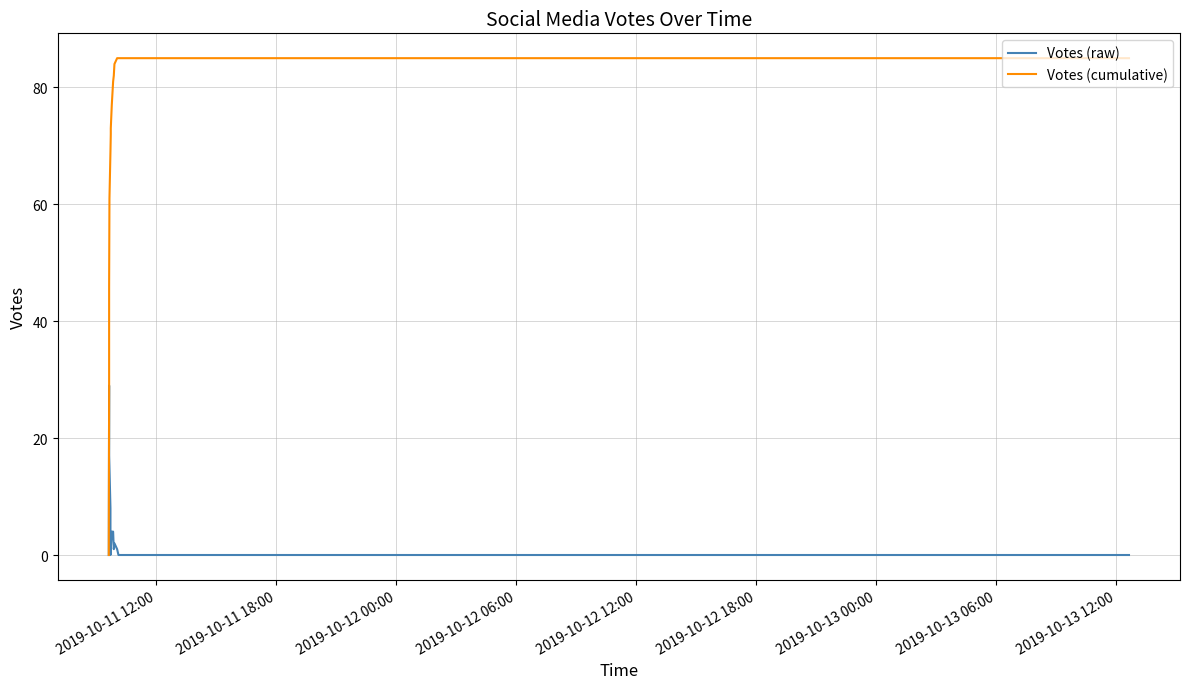

Which category has the lowest value across all series?

2019-10-11 12:00